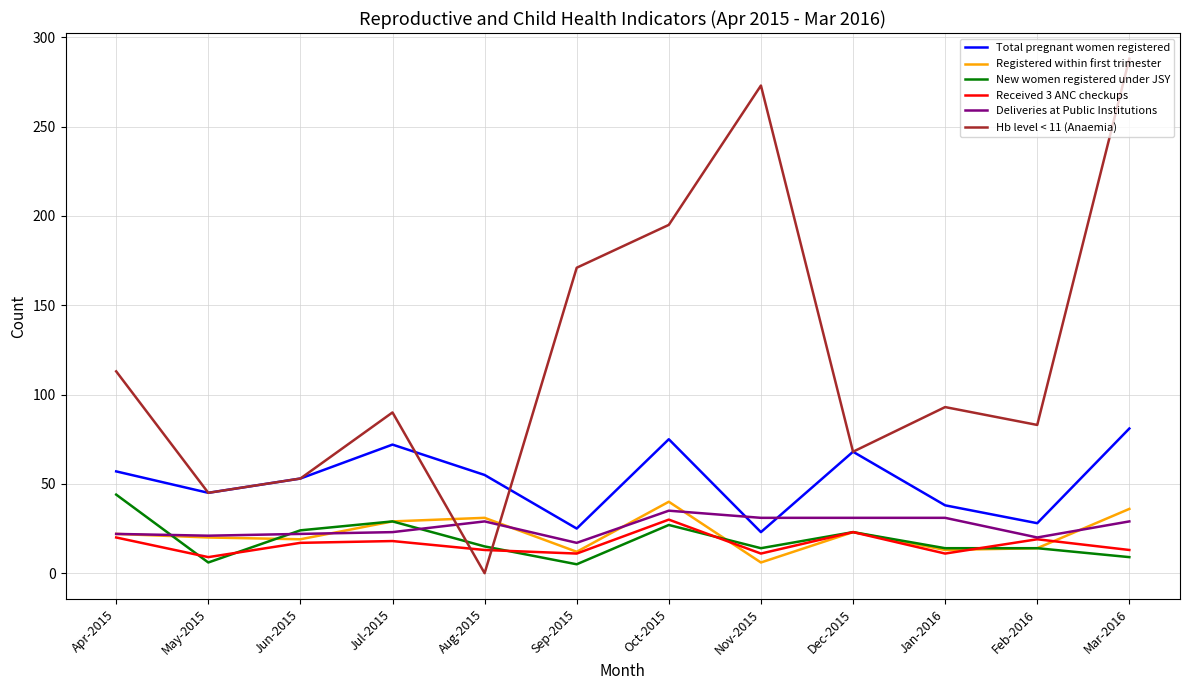

Is it true that Registered within first trimester equals 6 at Jun-2015?

False